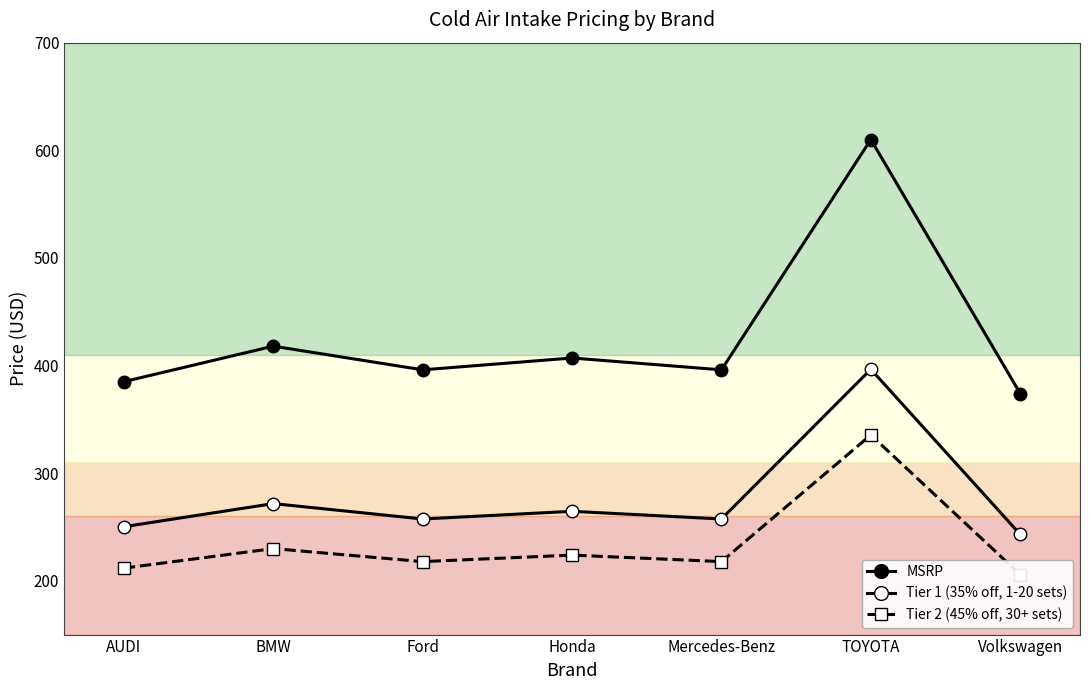

True or false: Tier 2 (45% off, 30+ sets) and Tier 1 (35% off, 1-20 sets) cross at least once.

False